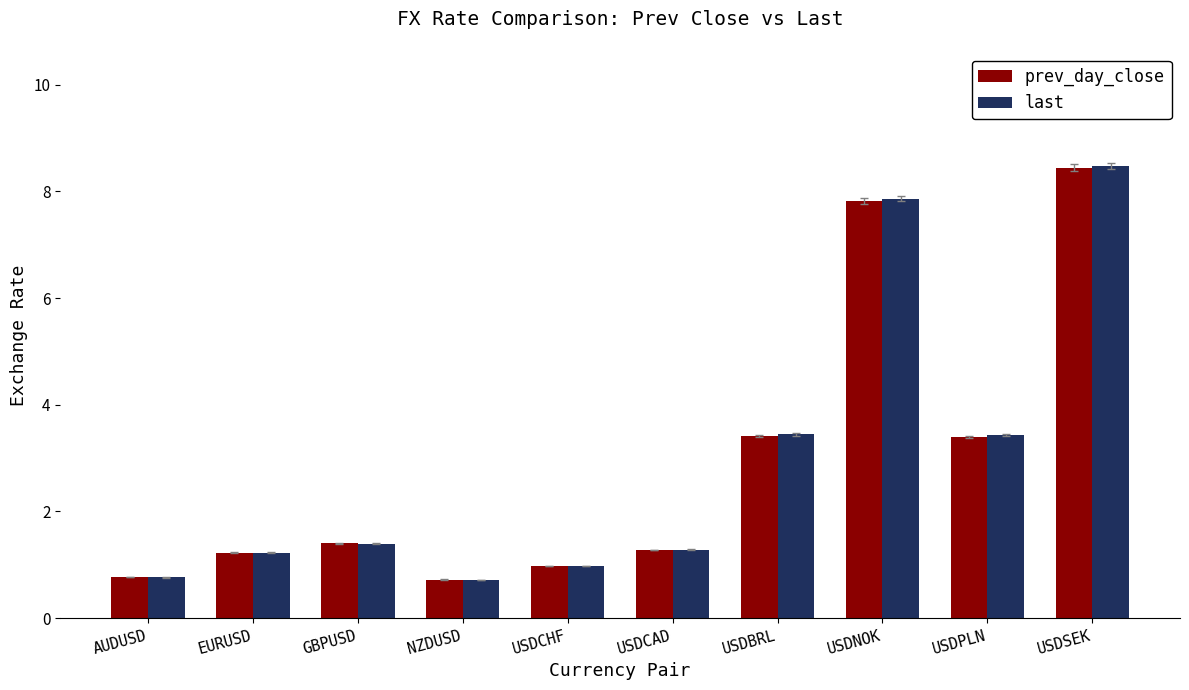

How many bars are there in total?

20